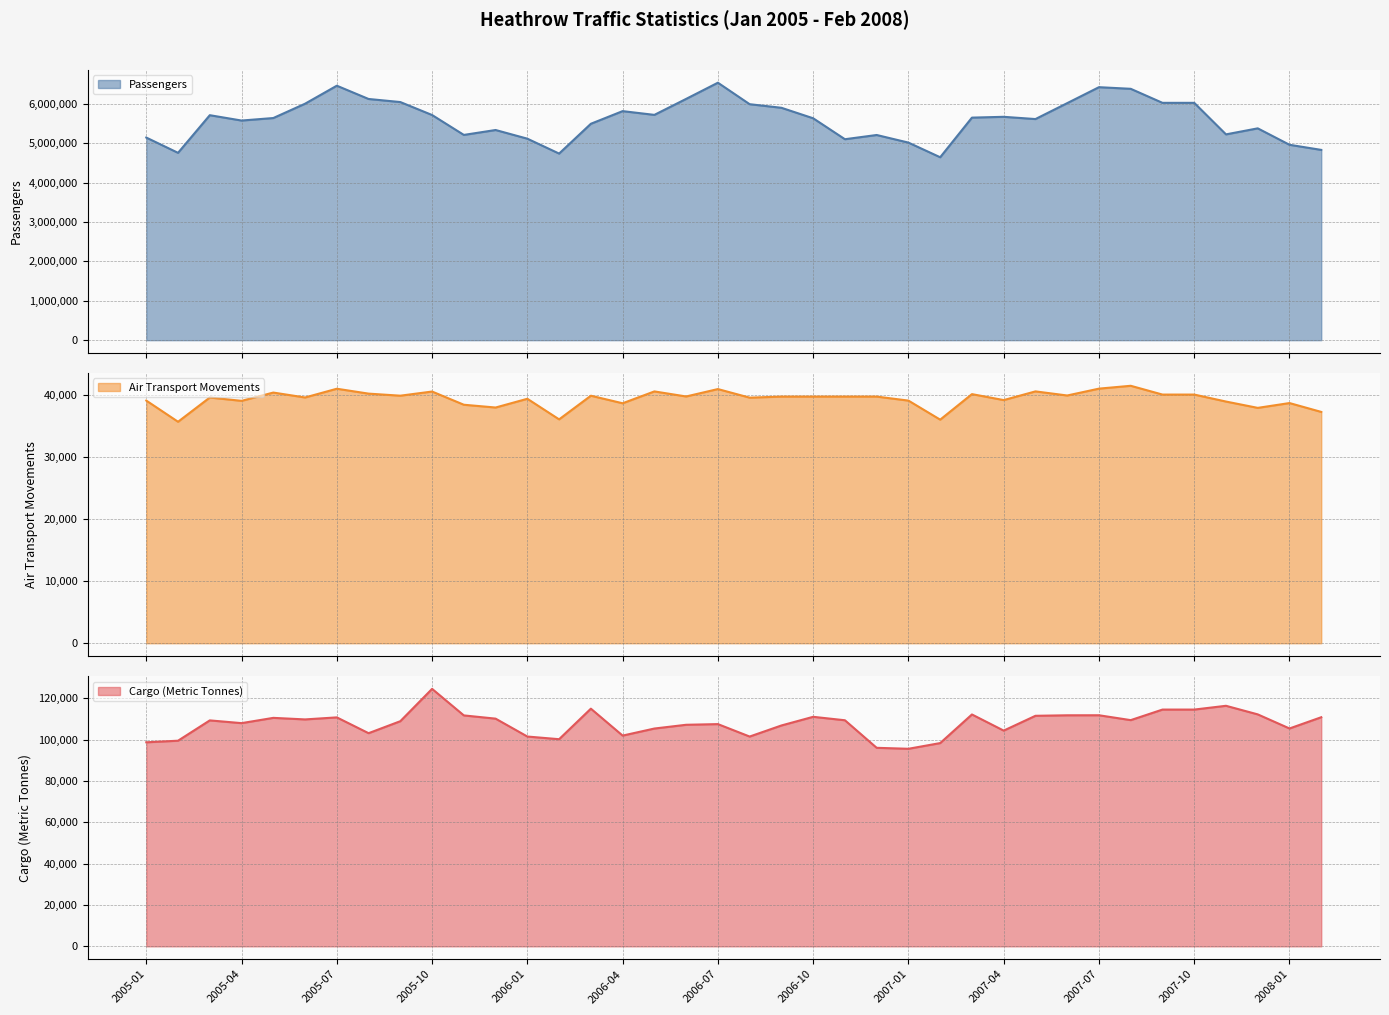

Is it true that Cargo (Metric Tonnes) equals 49880.2 at 2006-11?

False